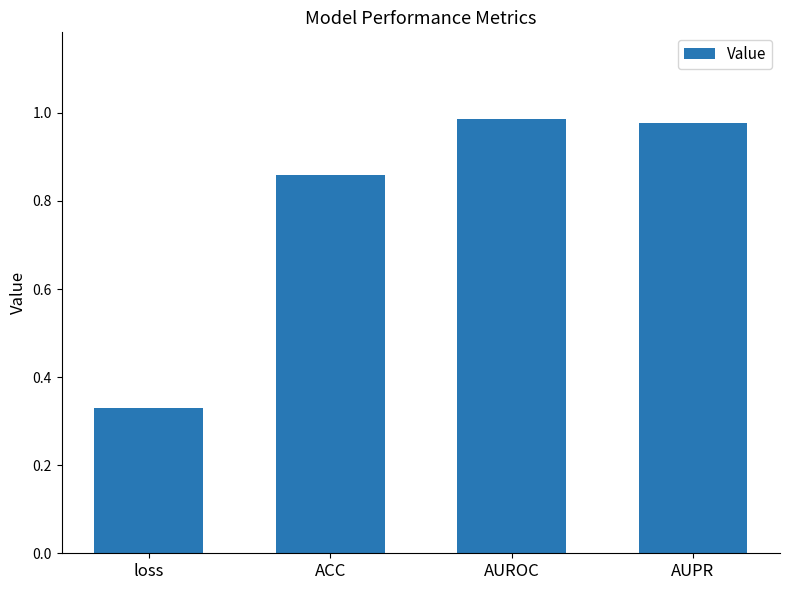

How many bars are there in total?

4